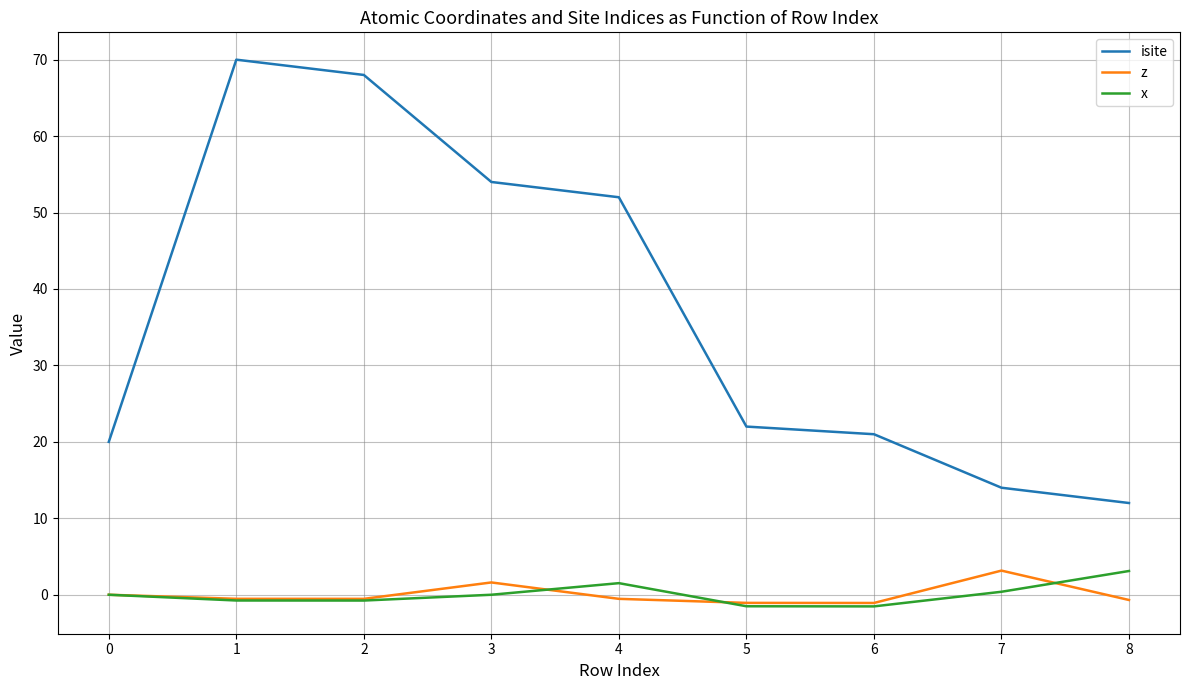

Which category has the lowest value in the isite series?

8